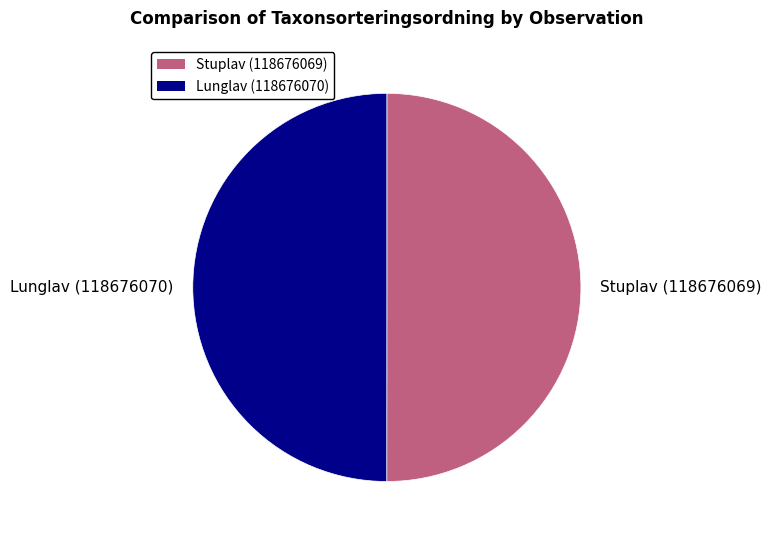

Is it true that Stuplav (118676069) is 50% of the pie?

True